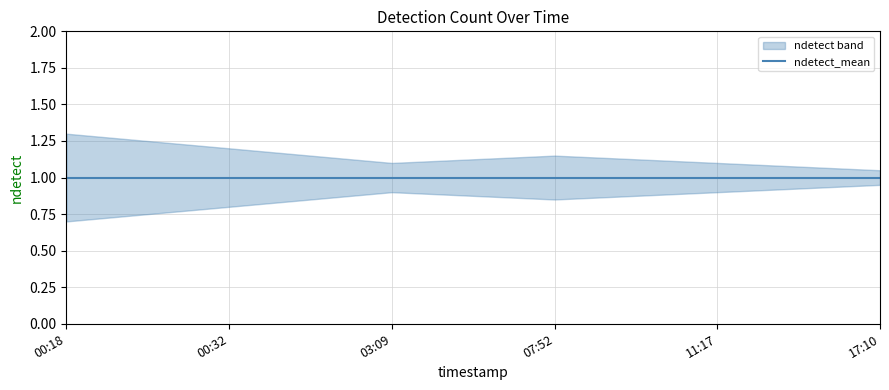

True or false: ndetect_lower and ndetect_upper cross at least once.

False